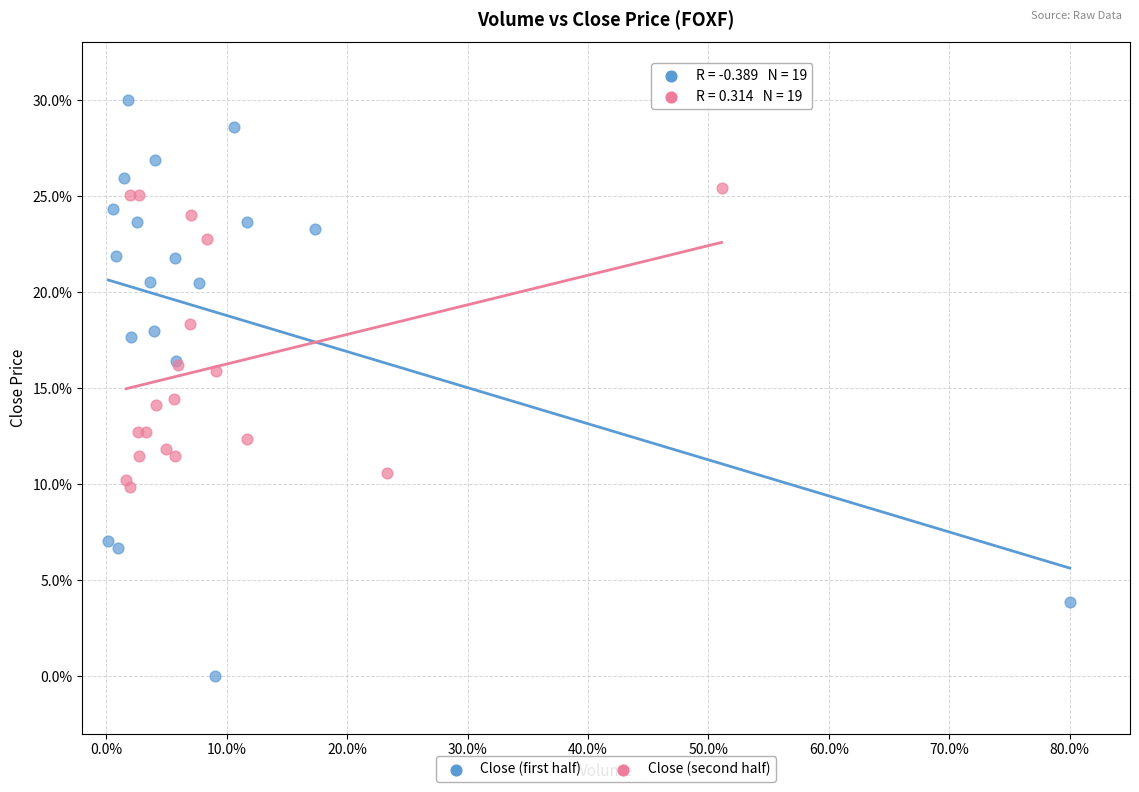

Which series has the widest spread of Y values?

Close (first half)